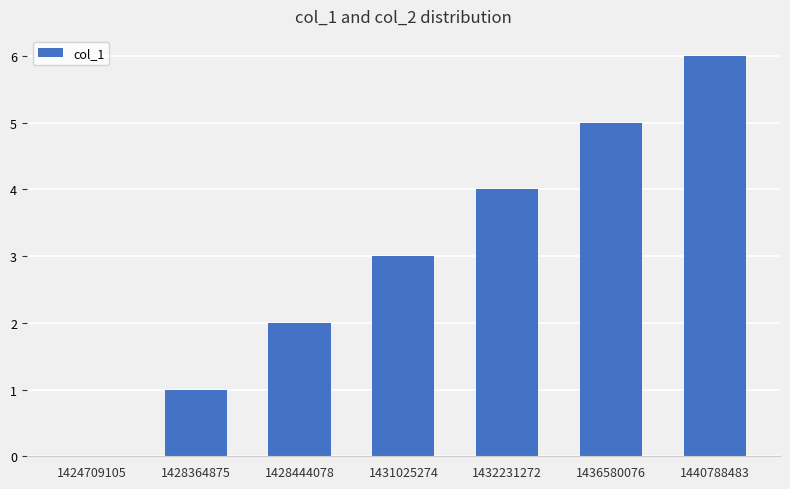

Are the bars horizontal?

No